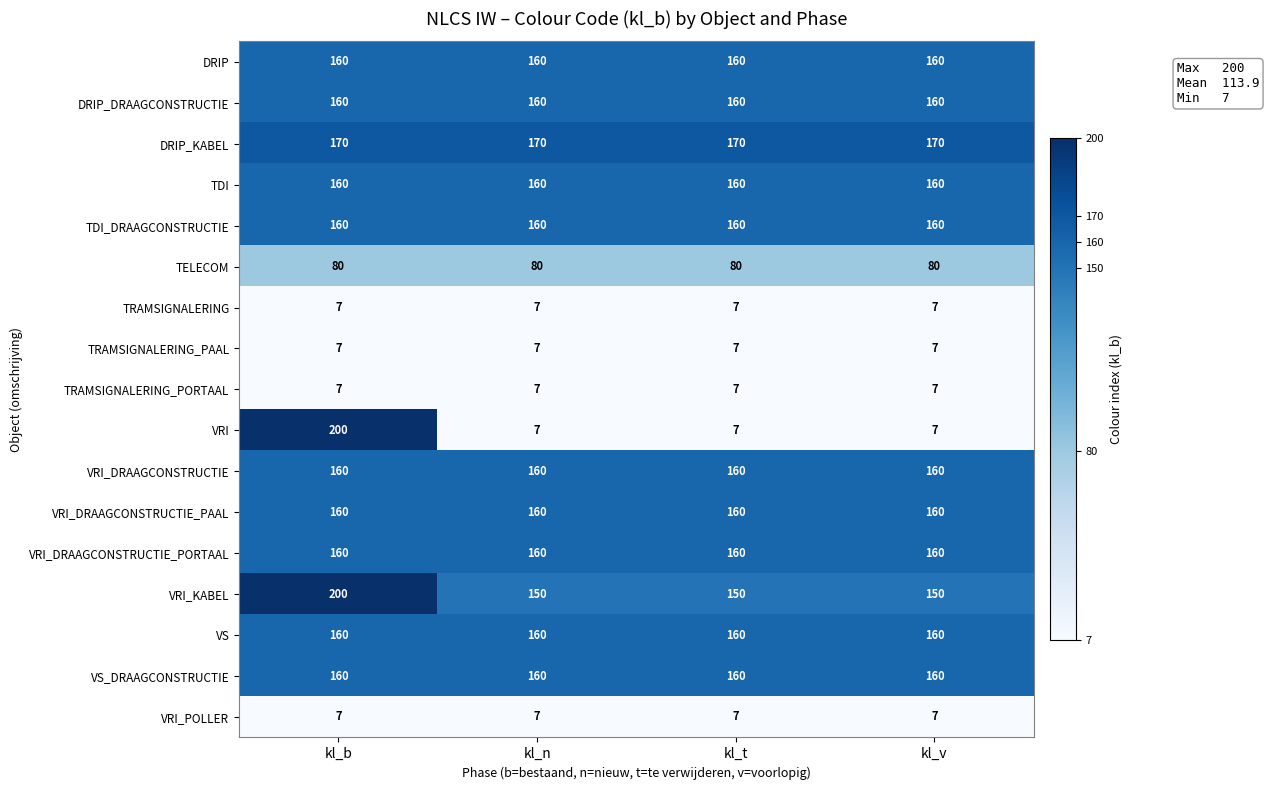

What is the greatest value displayed?

200